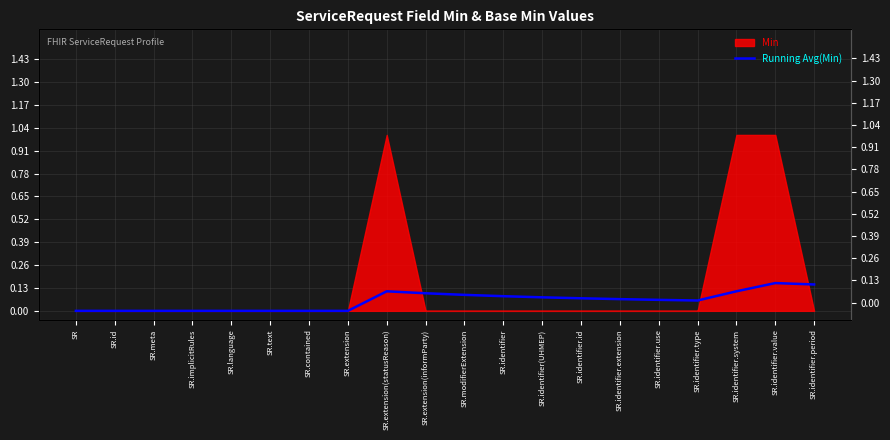

Does the chart display data point markers on the line(s)?

No